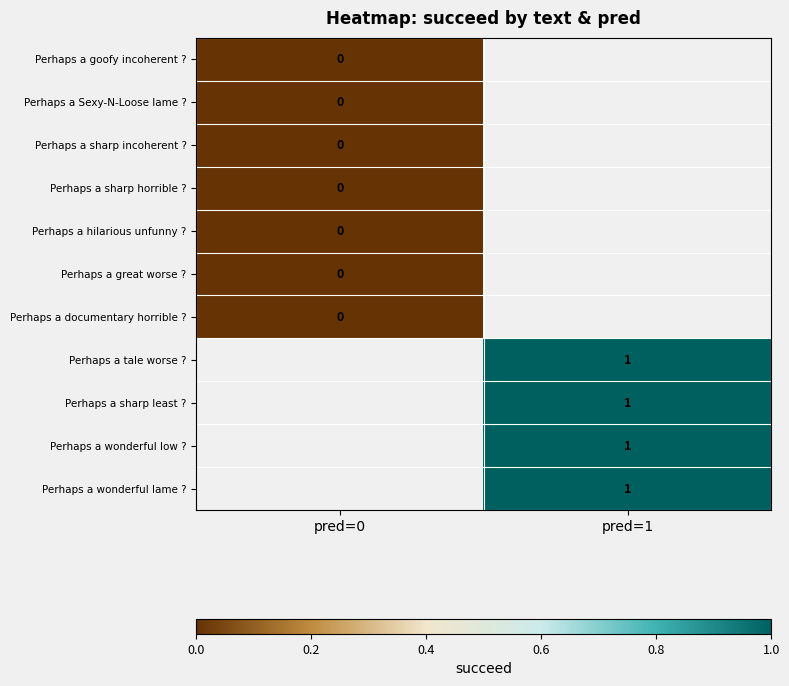

At how many categories does at least one series exceed 0?

1